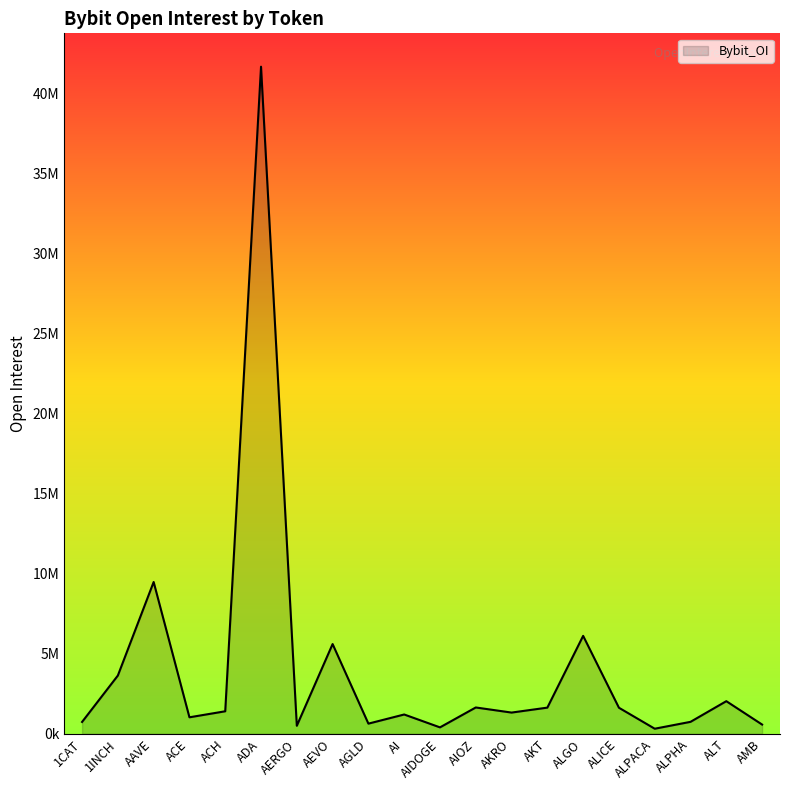

Is this an area chart (filled region under the line)?

Yes